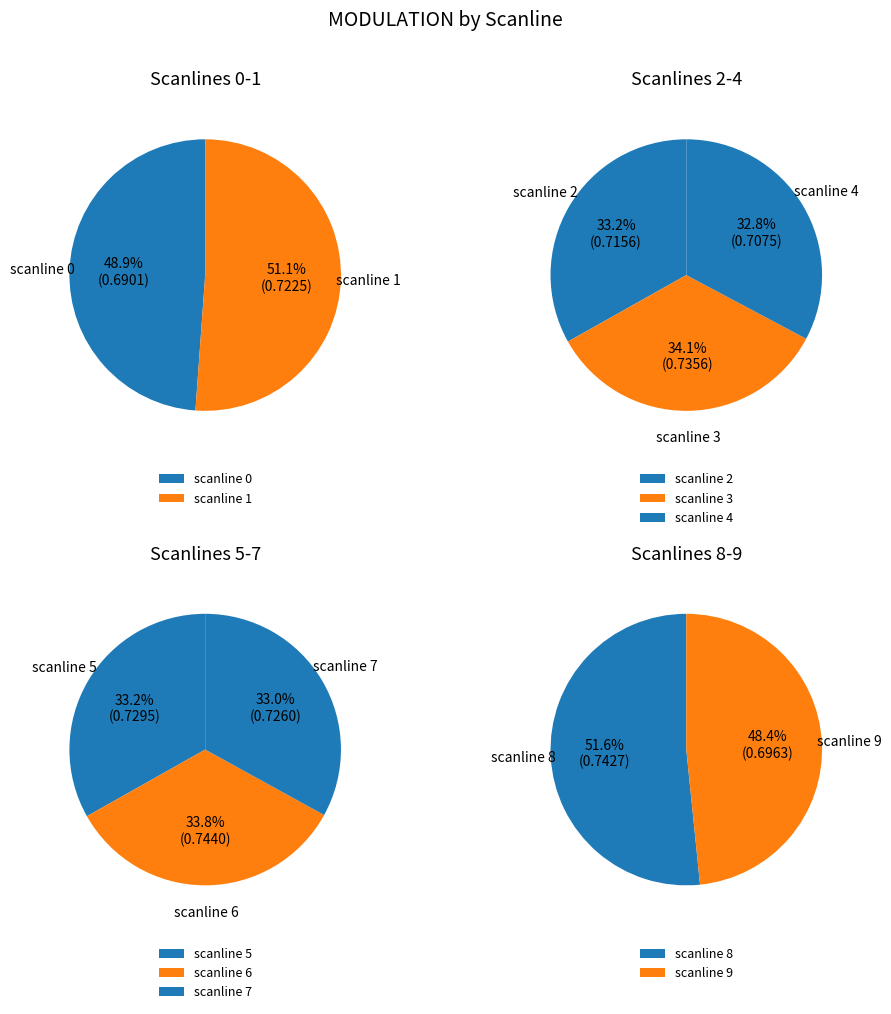

Which category has the biggest portion of the pie?

6